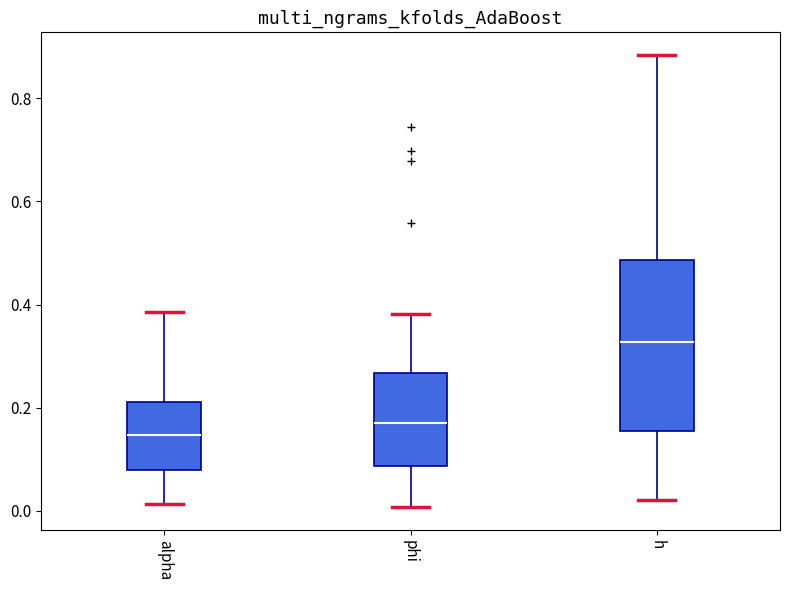

Which box has the lowest median line?

alpha